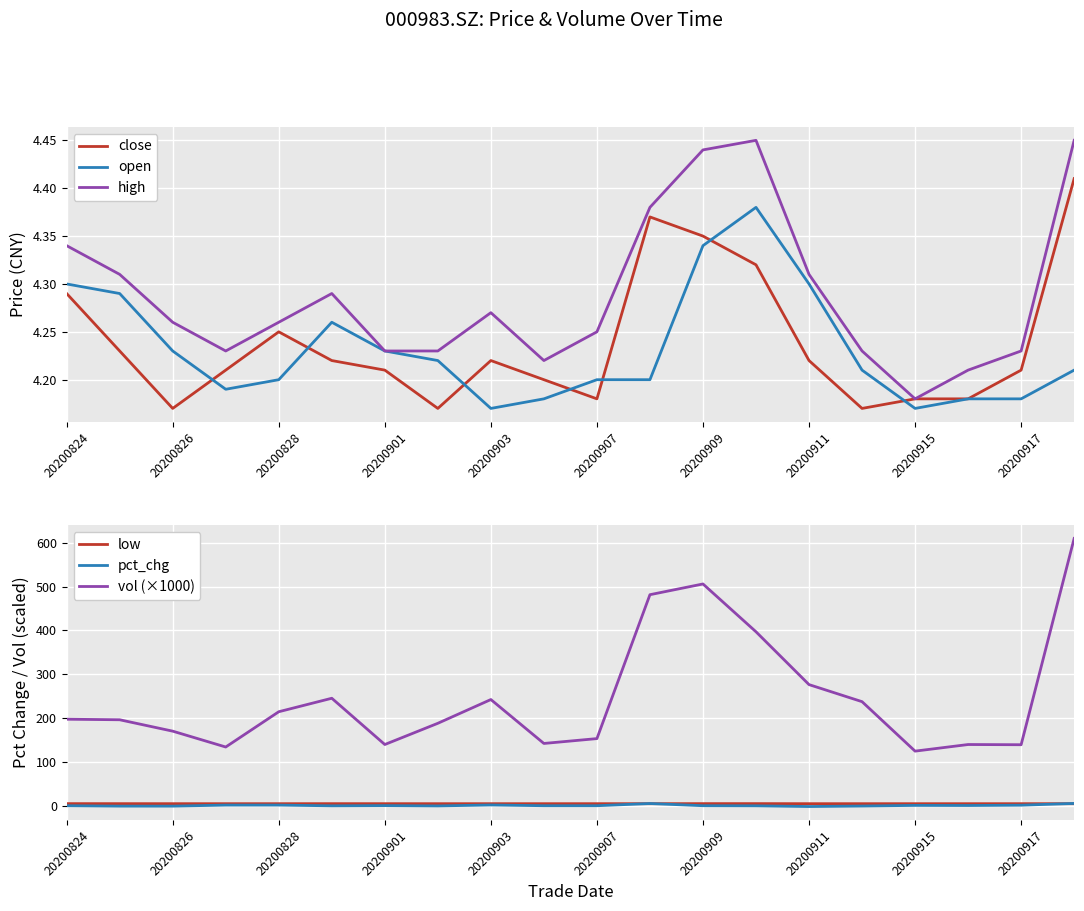

List the series in order of their peak value, highest first.

vol (×1000), pct_chg, high, close, open, low